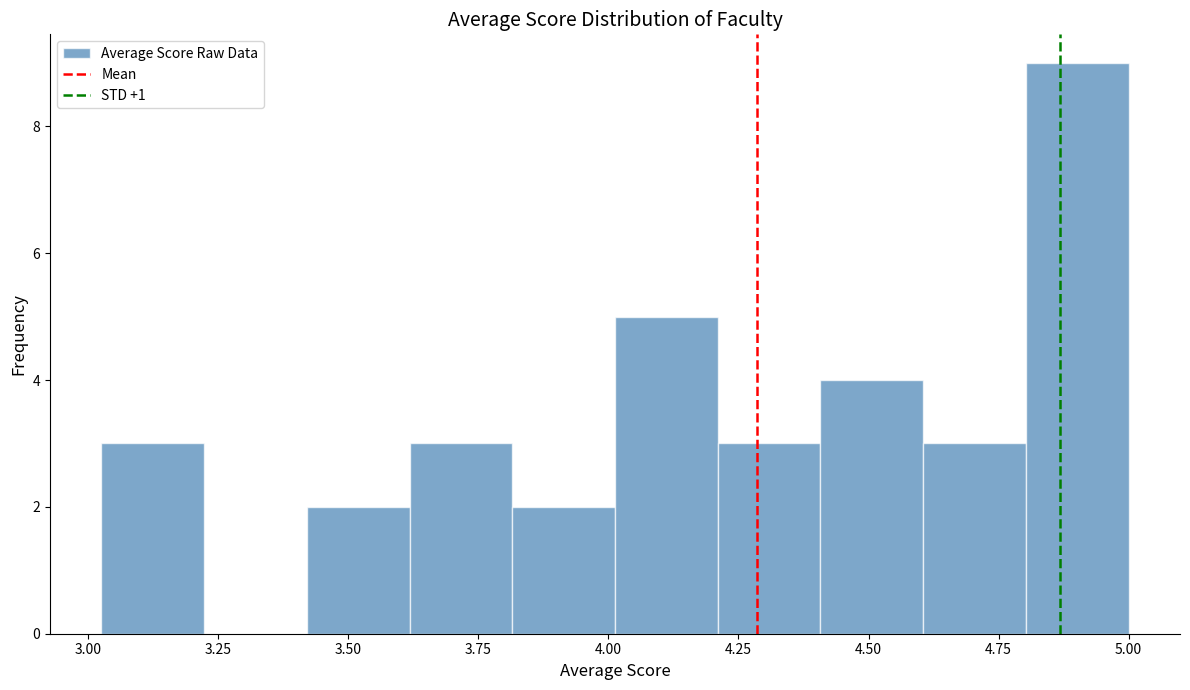

Read against the x-axis, roughly where is the centre of the tallest bar?

4.90